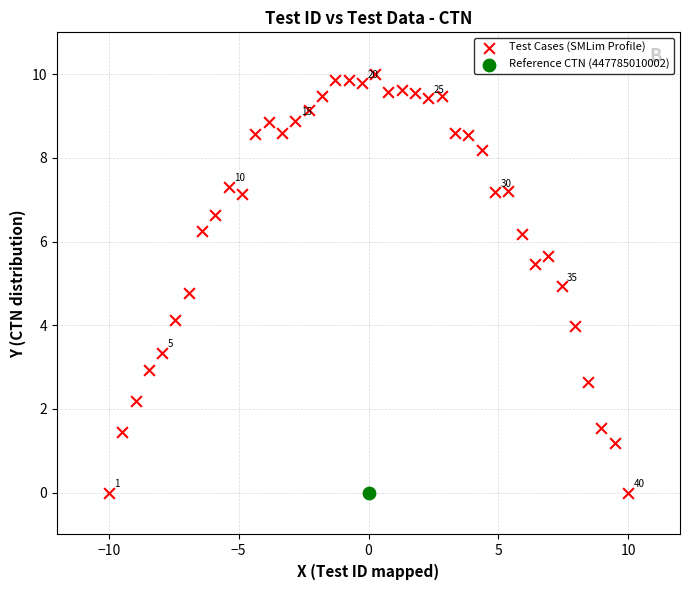

What are all the series names shown in the legend?

Test Cases (SMLim Profile), Reference CTN (447785010002)